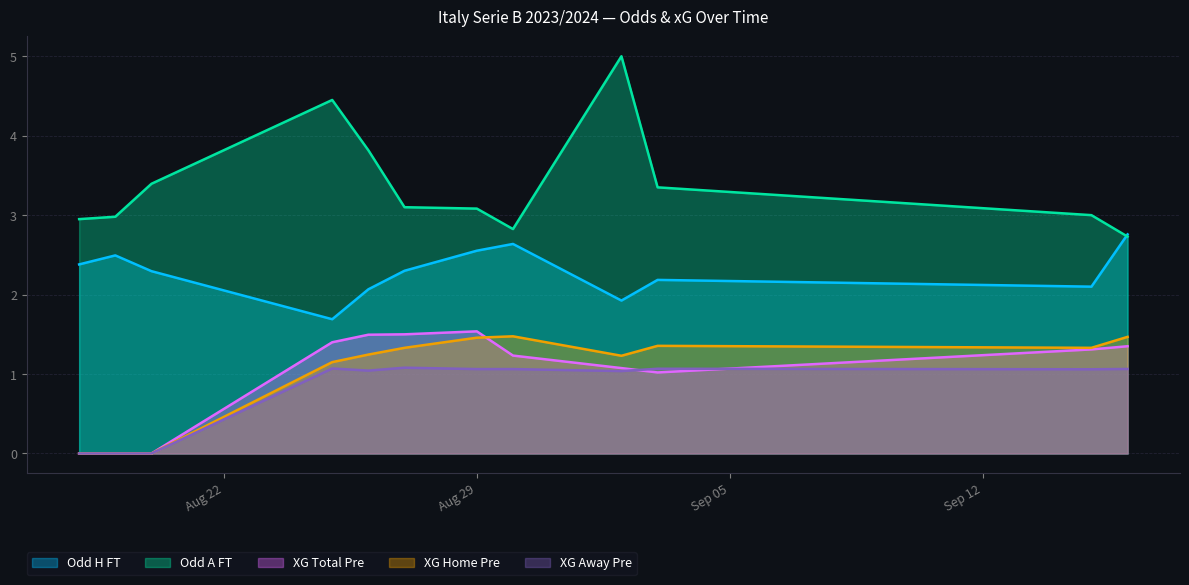

True or false: Odd_A_FT has a value of 1.4 at 23.

False